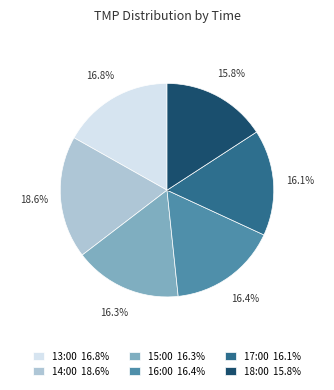

Does any single category account for the majority?

No